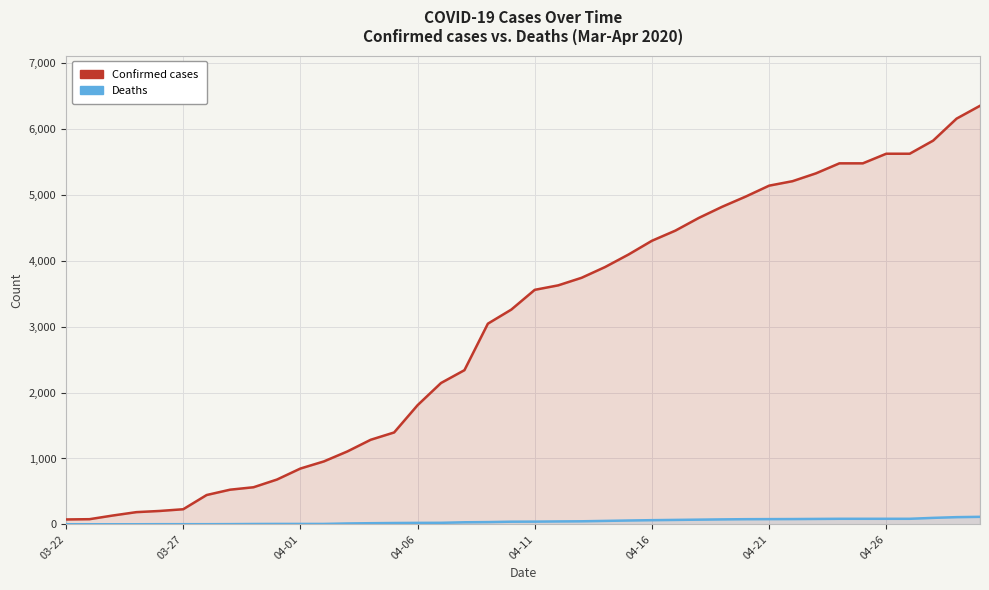

The Deaths series shows 17 at 13. True or false?

True